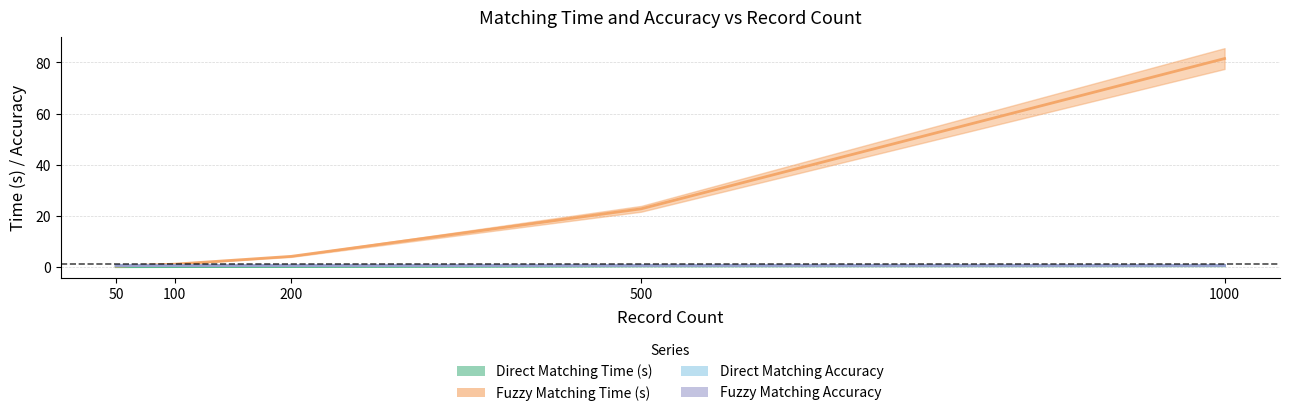

True or false: Direct Matching Time (s) and Direct Matching Accuracy cross at least once.

False